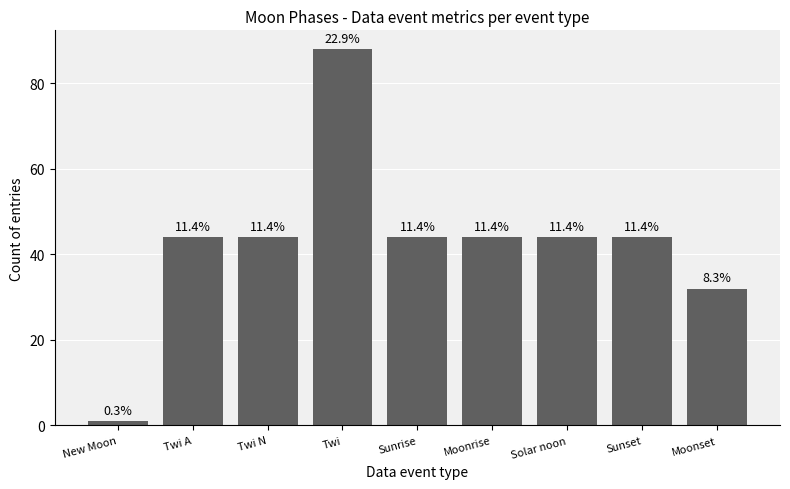

Reading left to right, extract all data points from this chart.

1	44	44	88	44	44	44	44	32